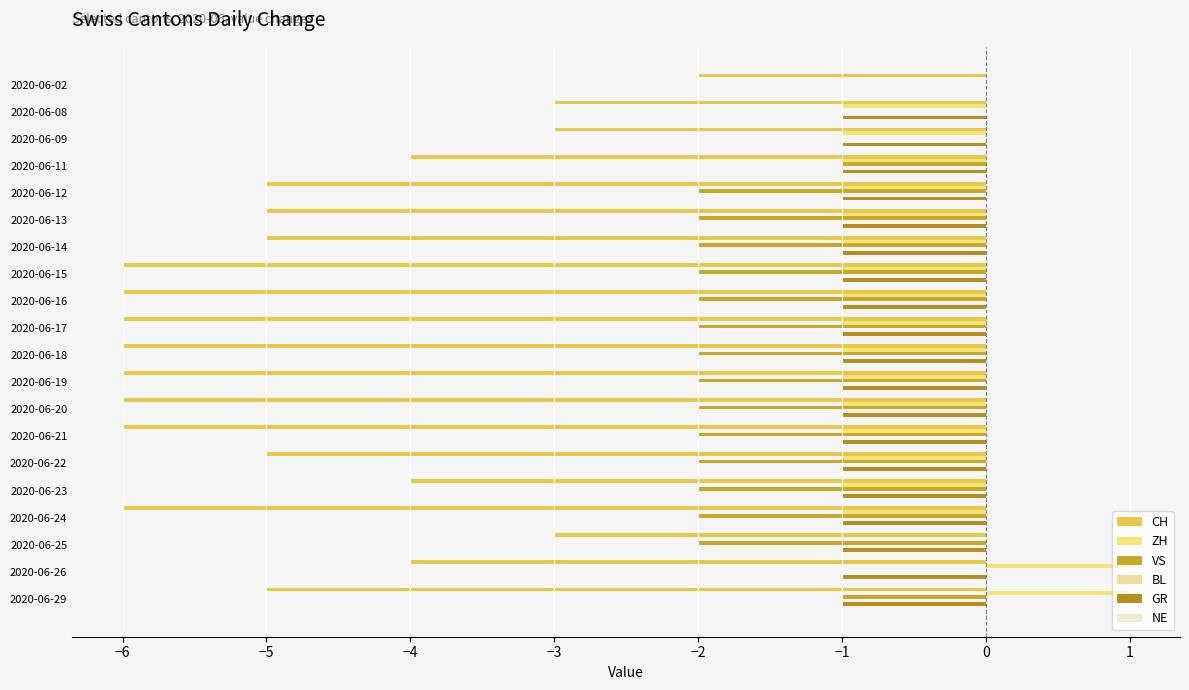

How many data points does each series have?

20